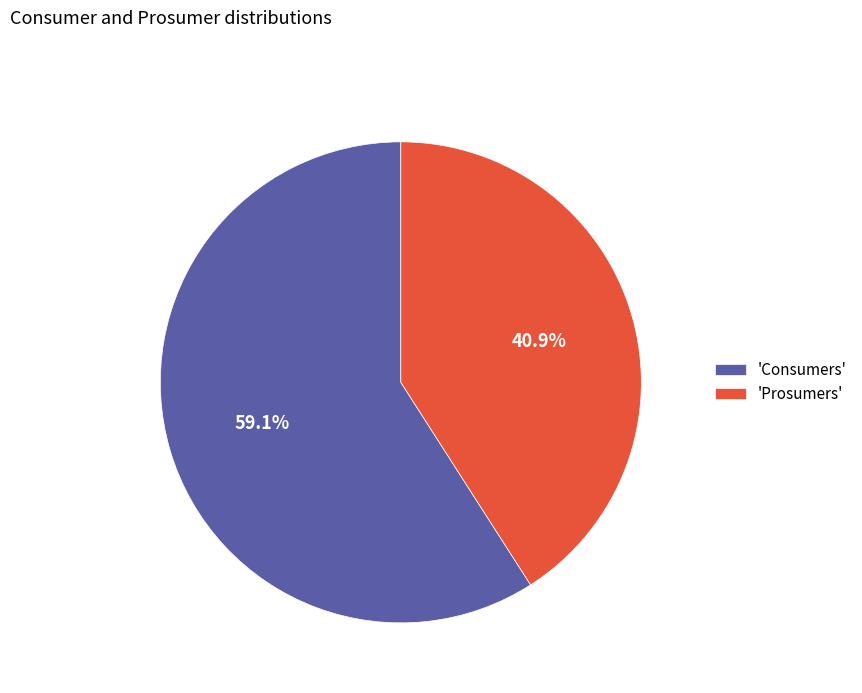

Approximately how many times larger is the value at 'Prosumers' compared to 'Consumers'?

0.7